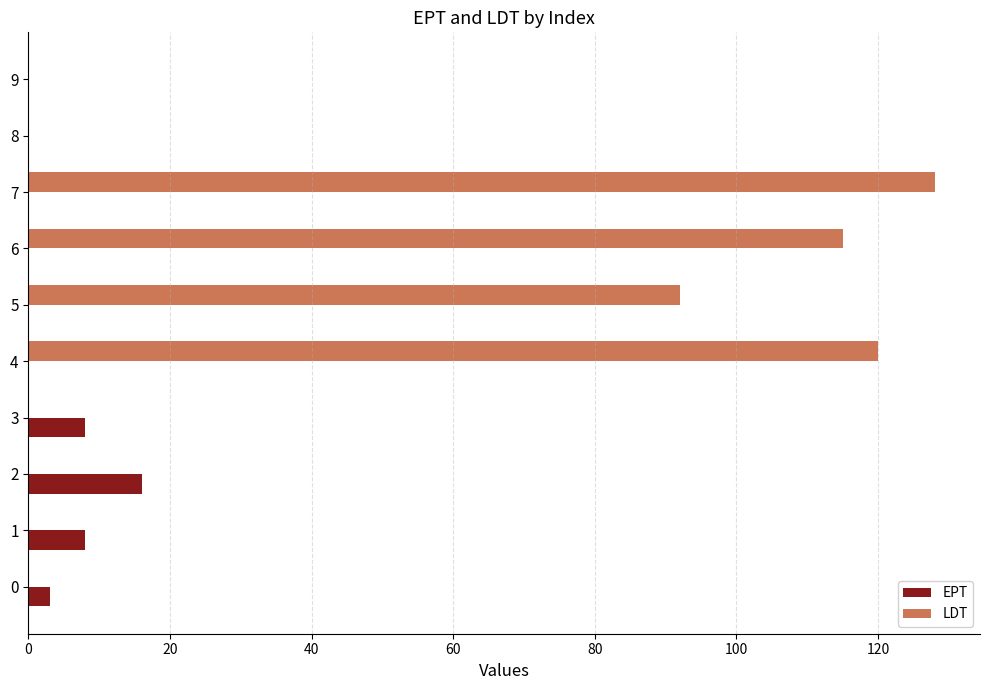

Is it true that LDT equals 0 at 0?

True